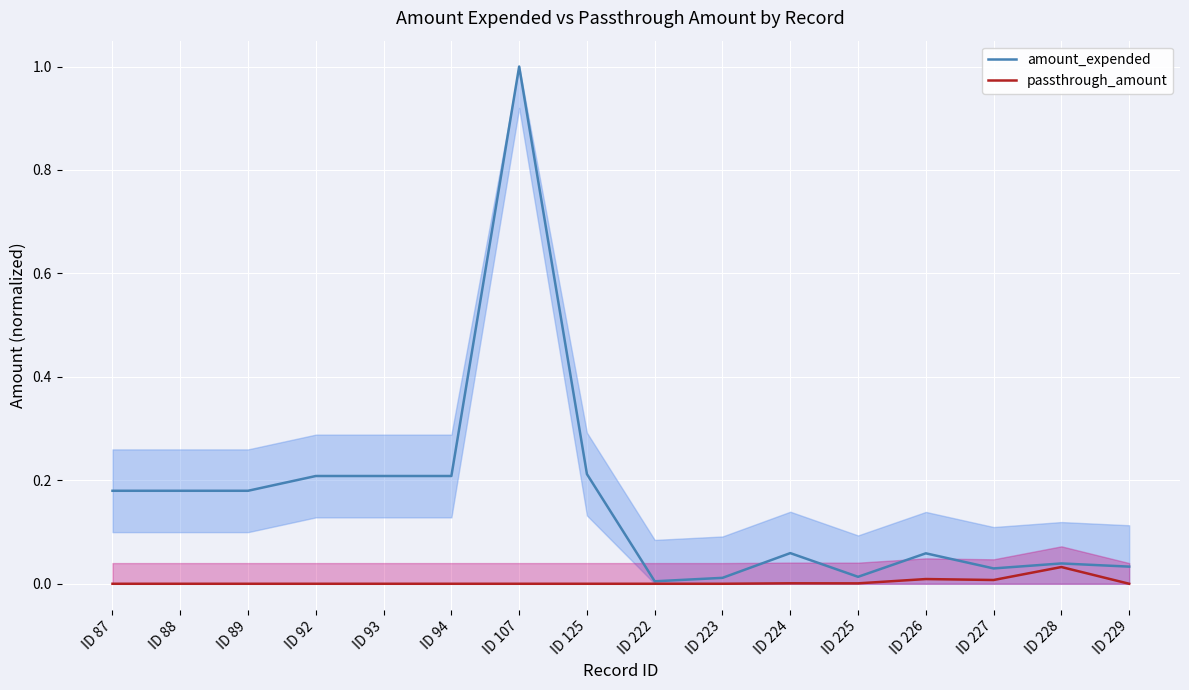

Which series changed the most between ID 227 and ID 228?

passthrough_amount